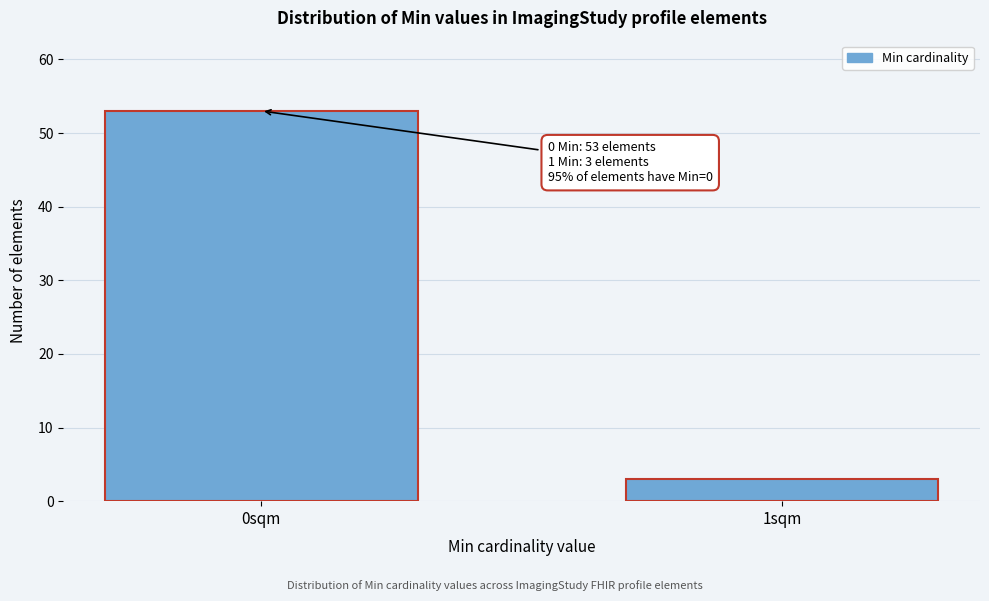

Reading left to right, extract all data points from this chart.

0sqm=53	1sqm=3